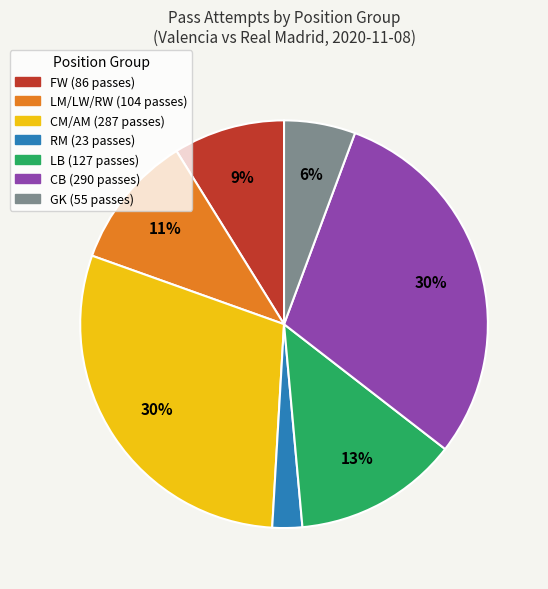

How many slices are in this pie chart?

7